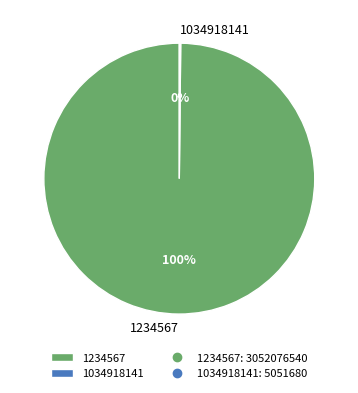

Which category accounts for the majority?

1234567